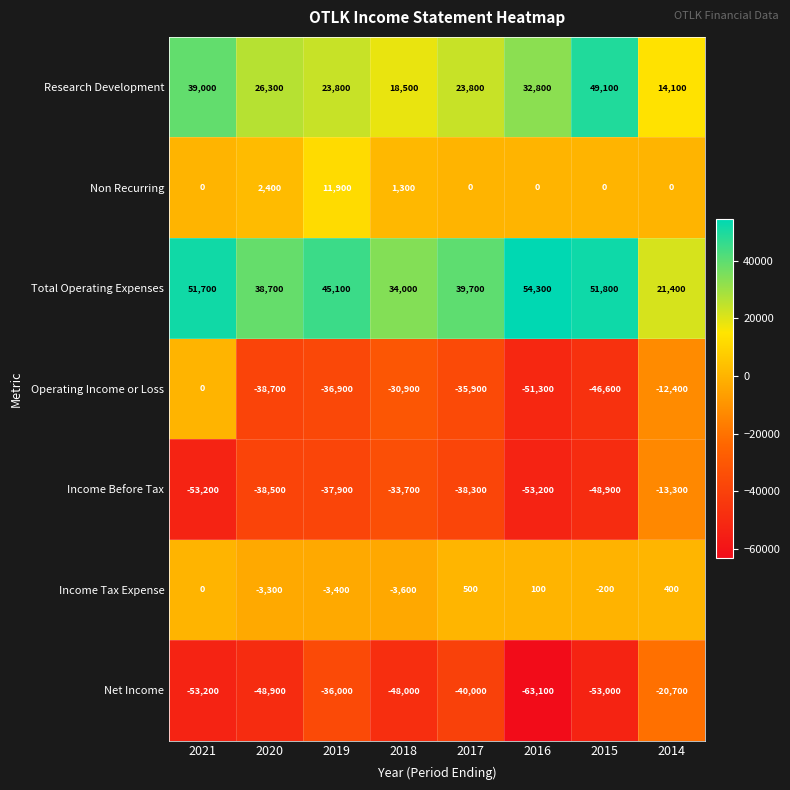

Which series has the widest spread of values?

Operating Income or Loss